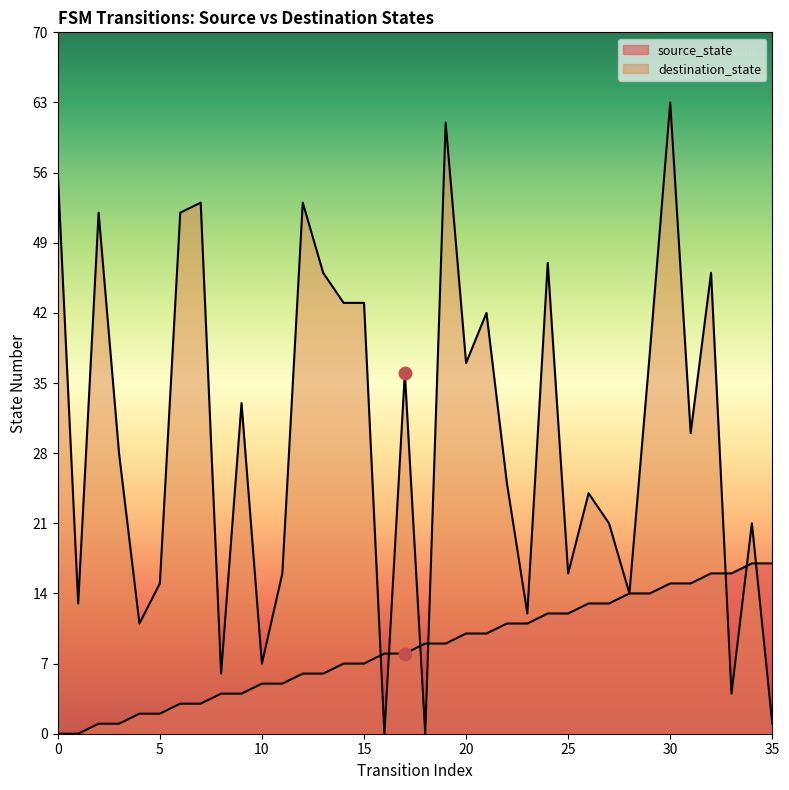

What is the total value across all series at 32?

62